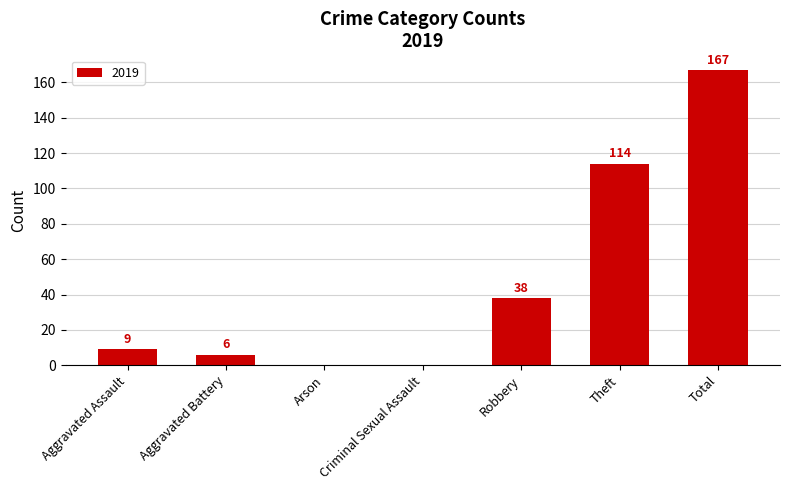

What is the approximate value at Aggravated Assault, to the nearest 5?

10